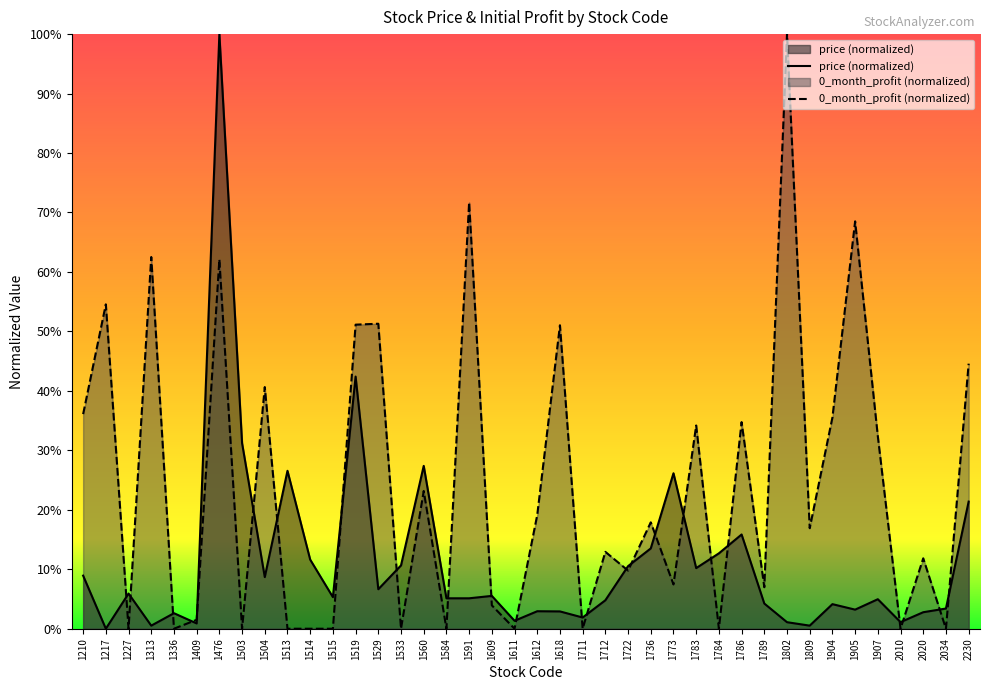

In 0_month_profit, how many points are lower than both neighbors (excluding endpoints)?

14